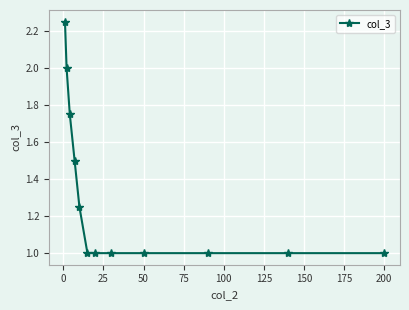

What is the difference between the second highest and minimum values?

1.0